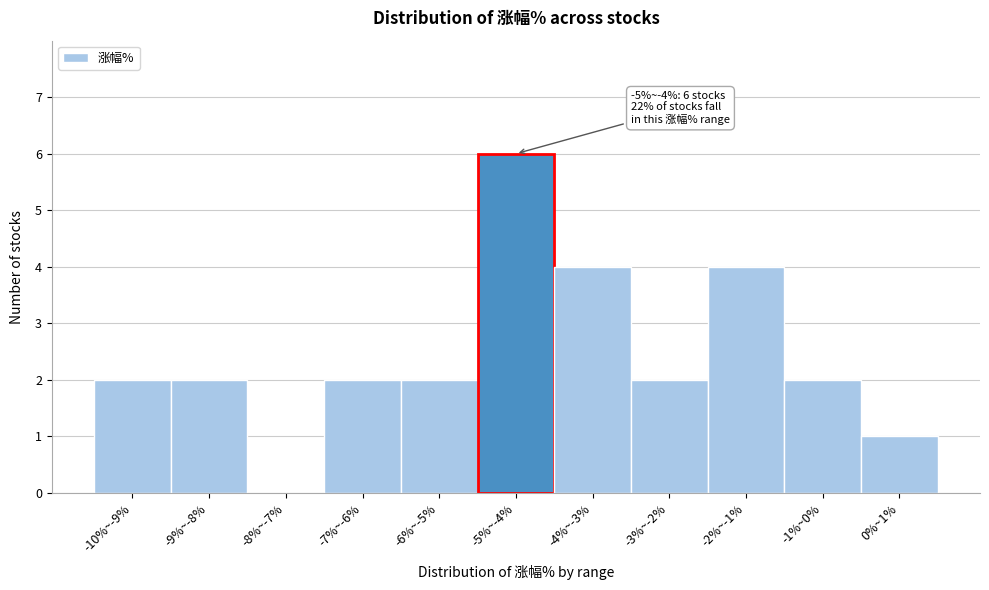

Reading left to right, extract all data points from this chart.

-10%~-9%=2	-9%~-8%=2	-8%~-7%=0	-7%~-6%=2	-6%~-5%=2	-5%~-4%=6	-4%~-3%=4	-3%~-2%=2	-2%~-1%=4	-1%~0%=2	0%~1%=1